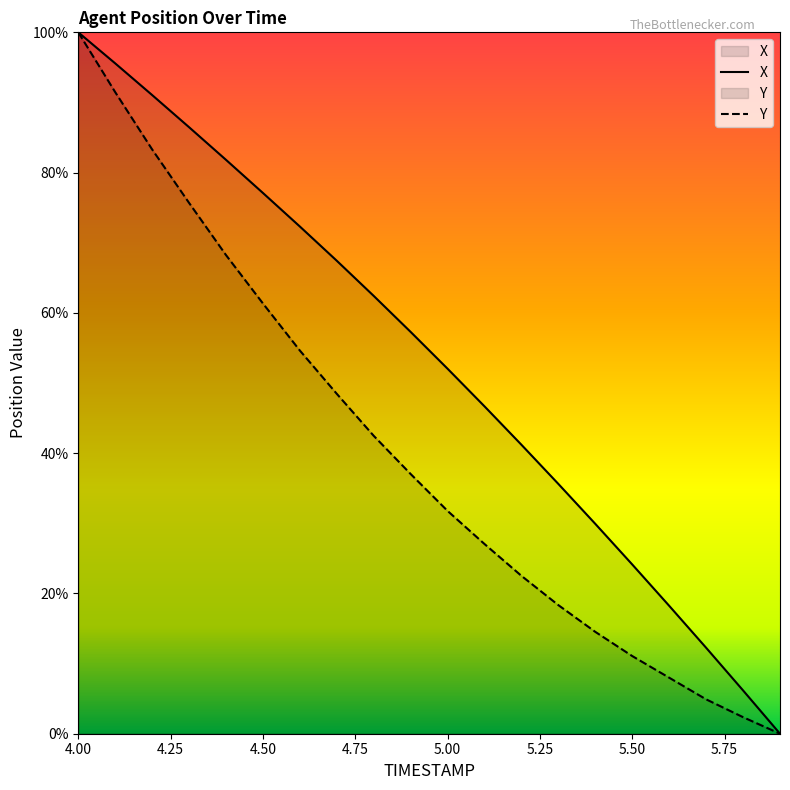

What is the spread (max minus min) of values at 4.8?

19.9